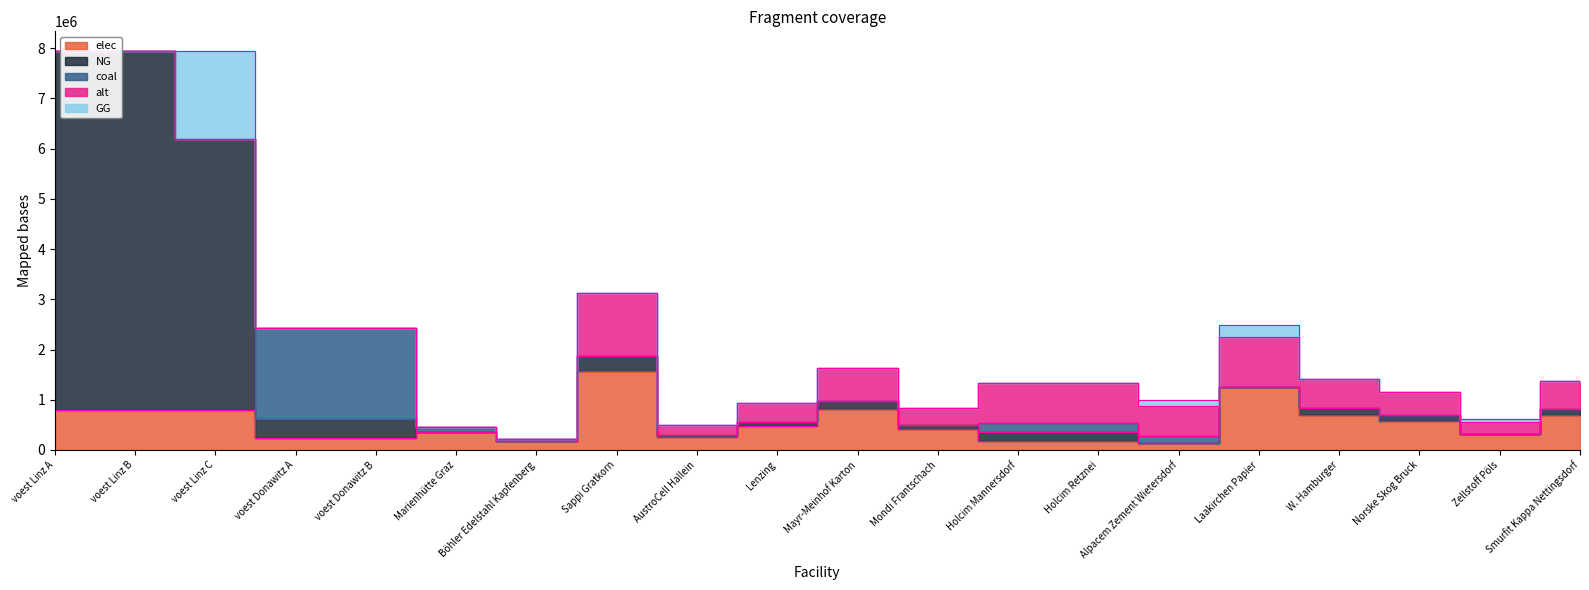

What is the difference between the maximum and second lowest values in the coal series?

1822430.6